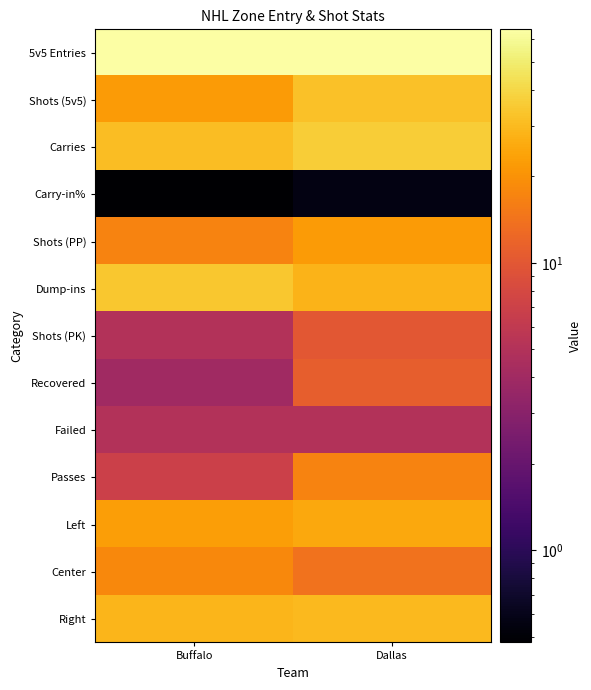

Which has a higher value, Buffalo or Dallas?

Buffalo